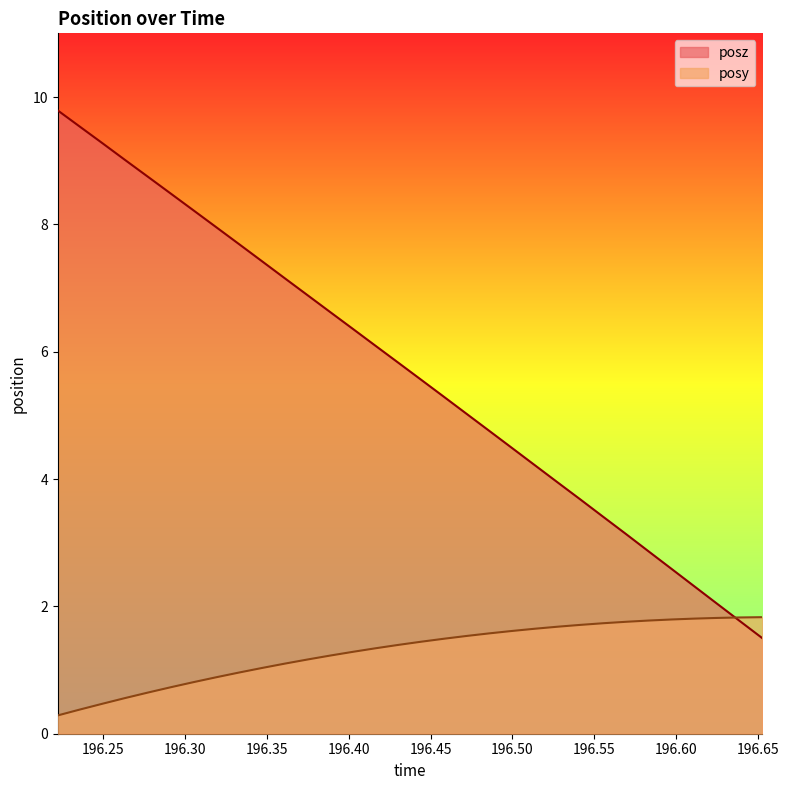

Reading right to left, what are all the values shown in this chart?

posy: 1.8	1.8	1.8	1.8	1.8	1.8	1.8	1.7	1.7	1.7	1.6	1.6	1.6	1.5	1.5	1.4	1.4	1.3	1.3	1.2	1.2	1.1	1.0	1.0	0.9	0.8	0.7	0.6	0.6	0.5	0.4	0.3
posz: 1.5	1.8	2.0	2.3	2.6	2.9	3.1	3.4	3.7	3.9	4.2	4.5	4.8	5.0	5.3	5.6	5.8	6.1	6.4	6.6	6.9	7.2	7.4	7.7	7.9	8.2	8.5	8.7	9.0	9.3	9.5	9.8